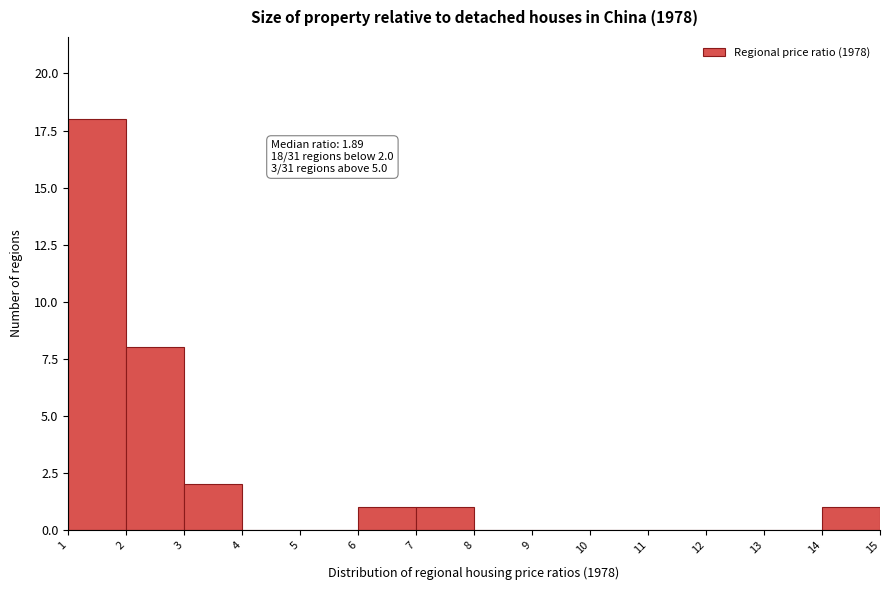

Over which range of the x-axis is the bar tallest?

1 to 2